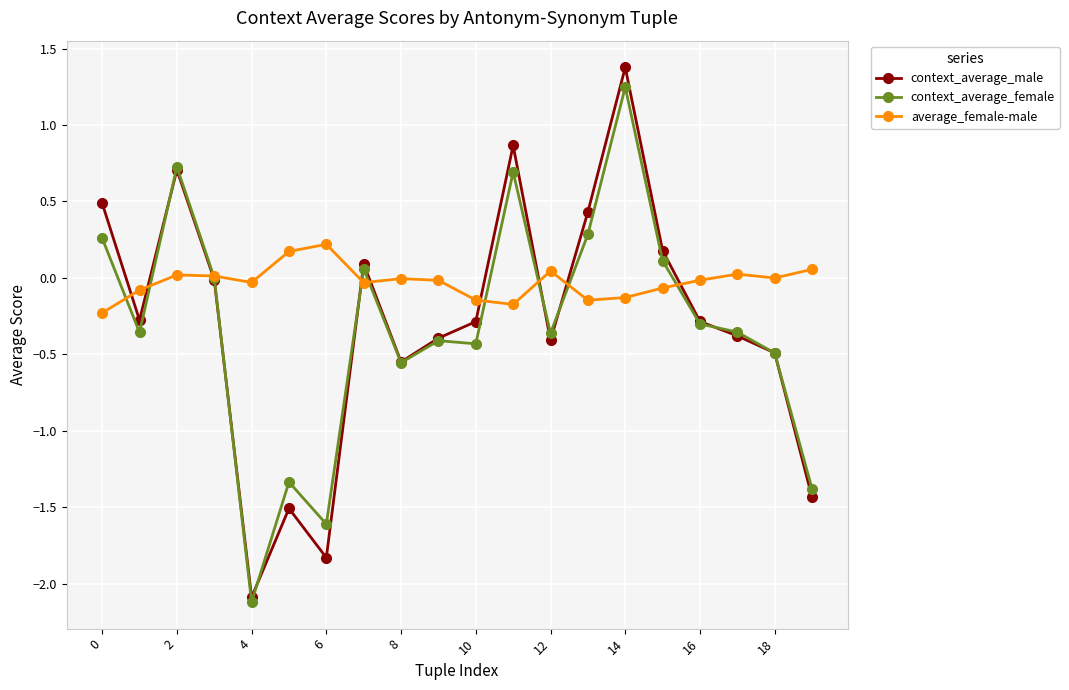

In average_female-male, how many points are lower than both neighbors (excluding endpoints)?

5